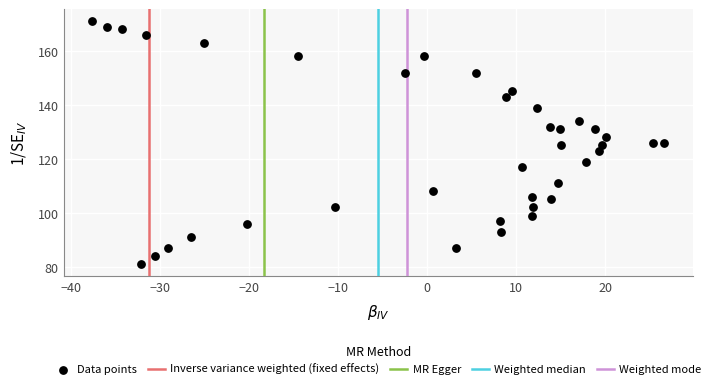

What is the range of Y values (max minus min)?

90